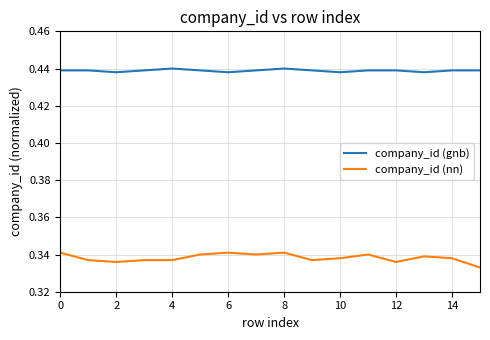

Which series has the largest total across all categories?

company_id (gnb)